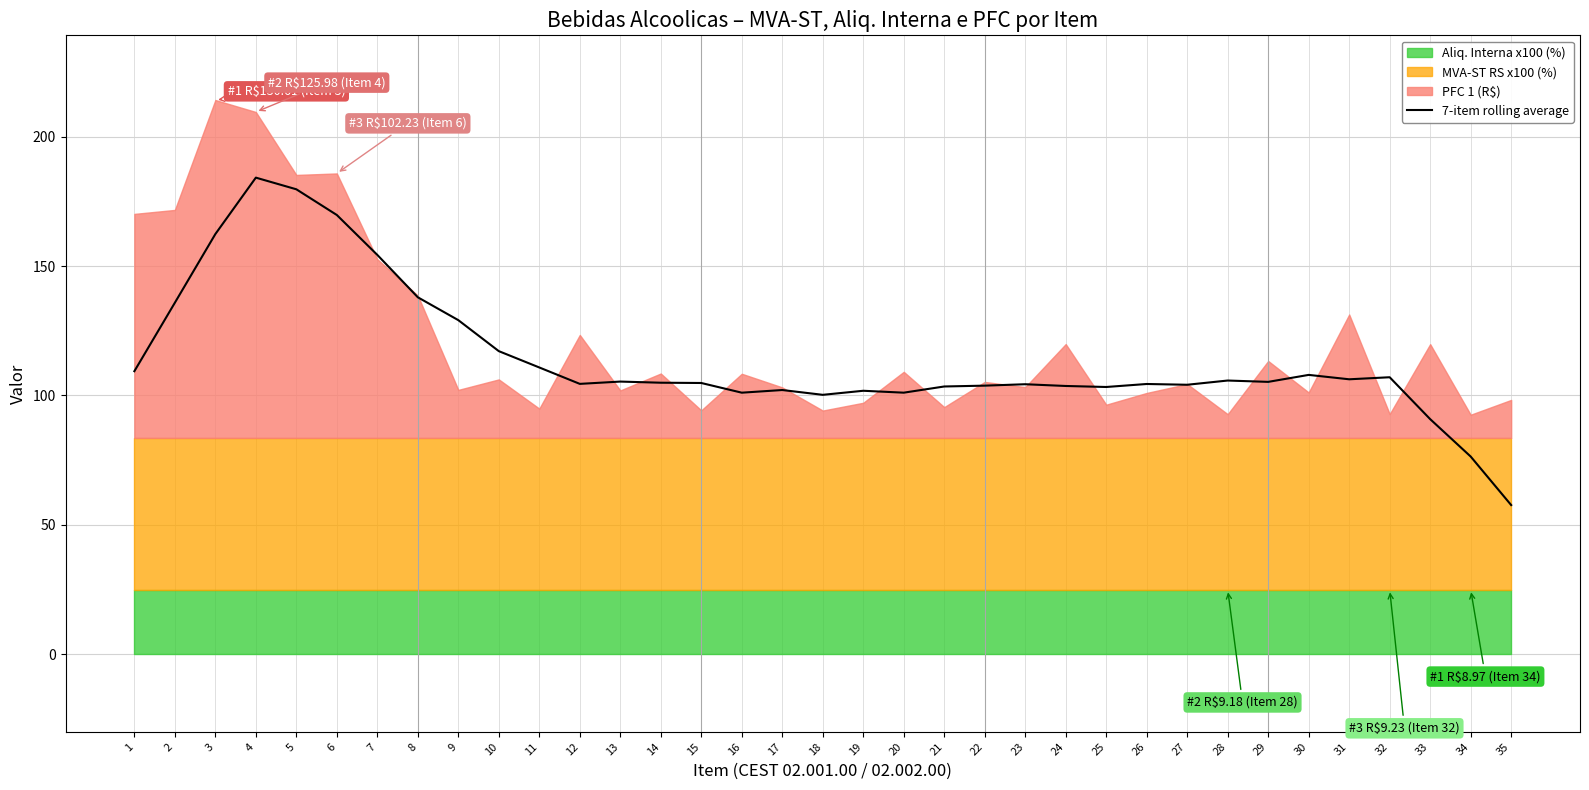

Rank the categories by value from lowest to highest.

35, 34, 33, 18, 16, 20, 19, 17, 25, 21, 24, 22, 27, 23, 26, 12, 15, 14, 29, 13, 28, 31, 32, 30, 1, 11, 10, 9, 2, 8, 7, 3, 6, 5, 4